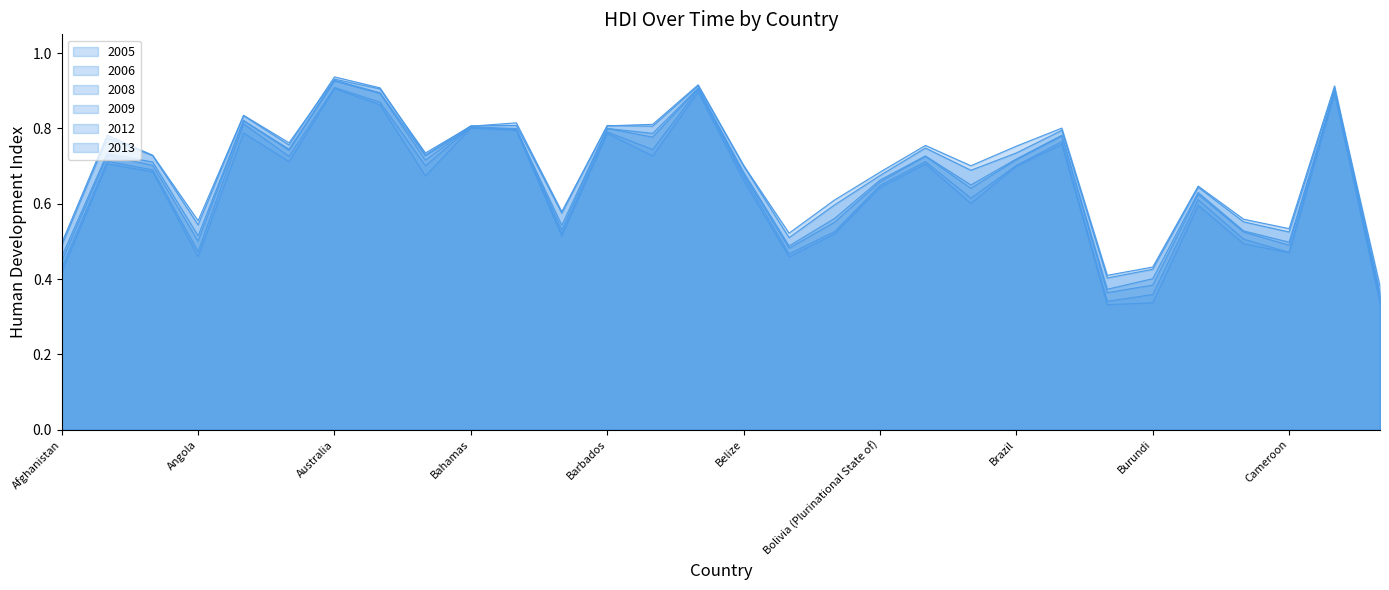

What is the average value of the 2012 series?

0.7